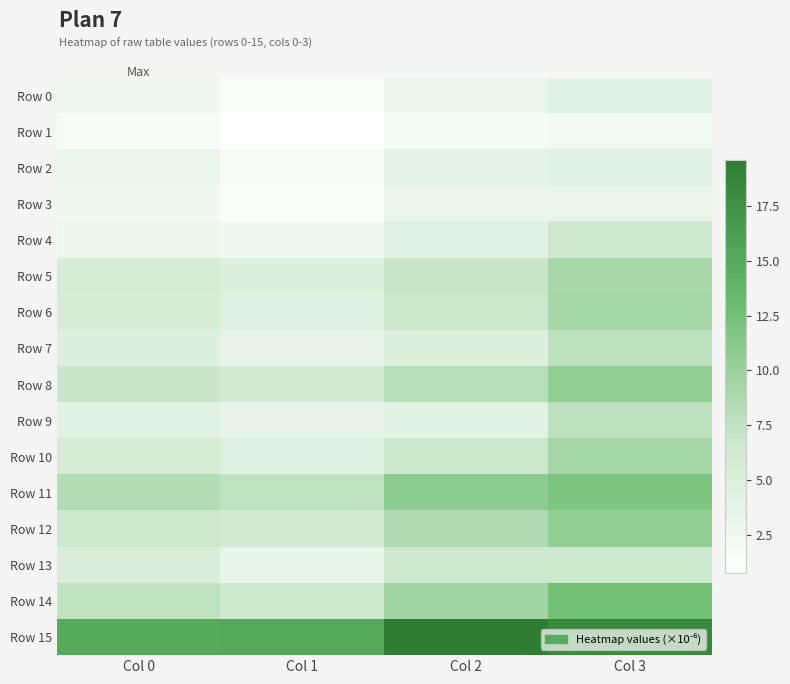

Which series has the widest spread of values?

Row 14